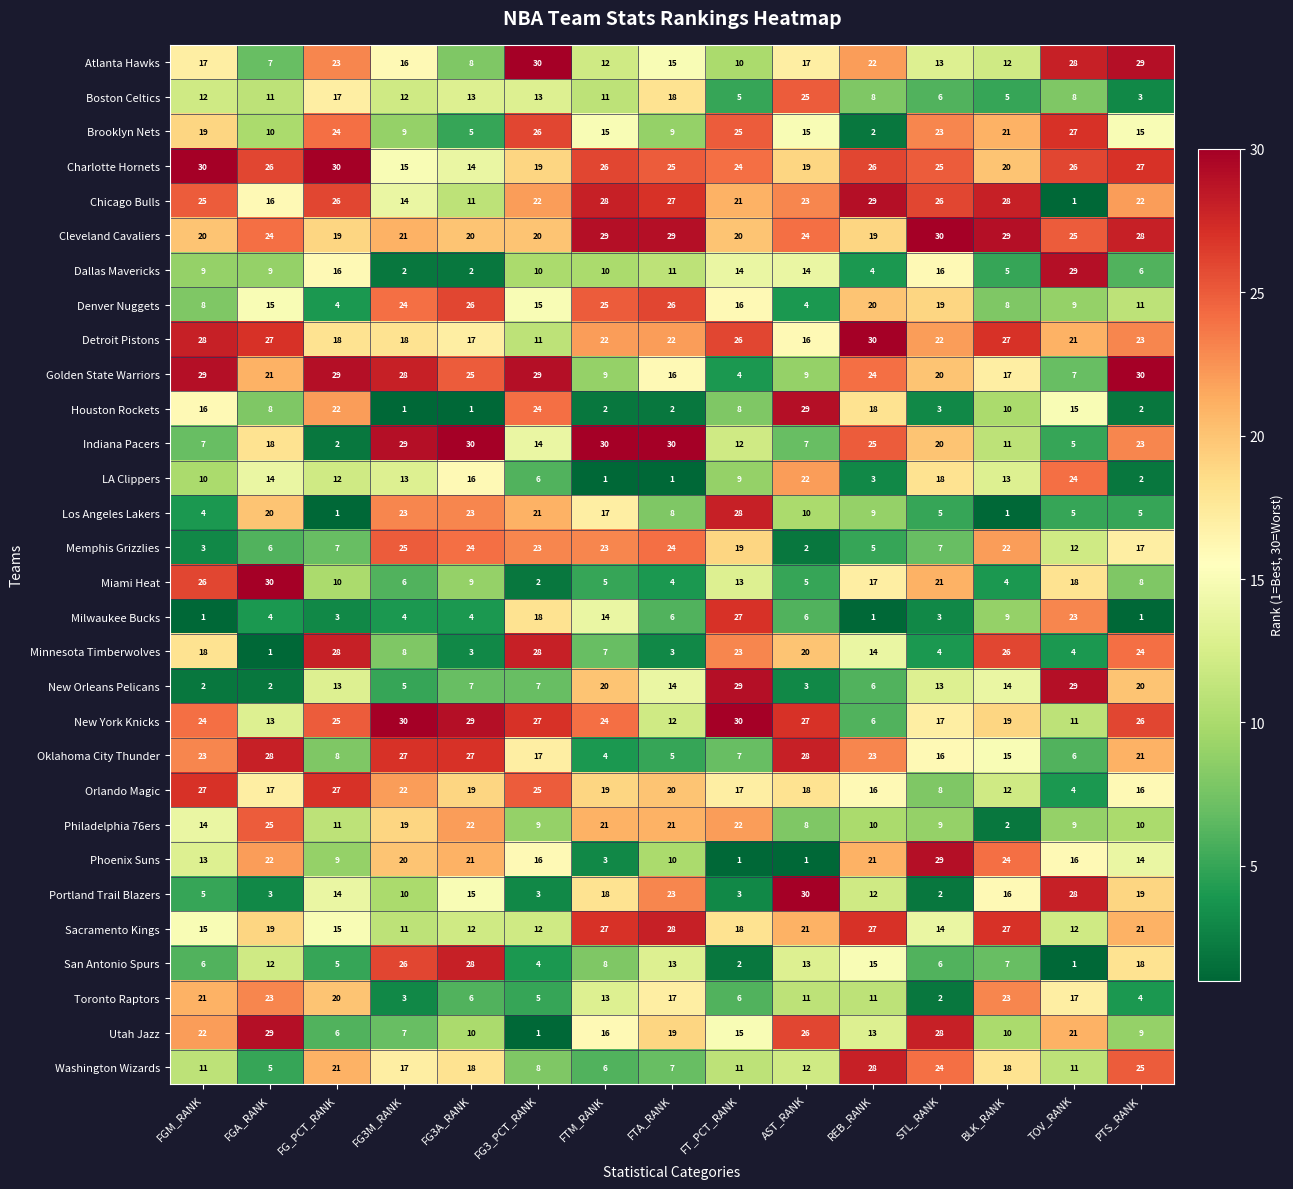

How many data points does each series have?

15